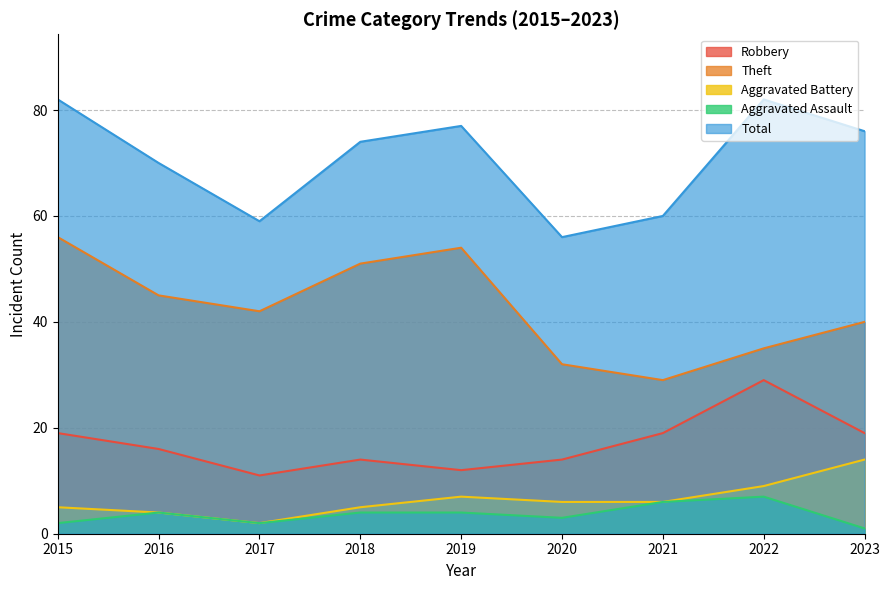

The Robbery series shows 6 at 2023. True or false?

False